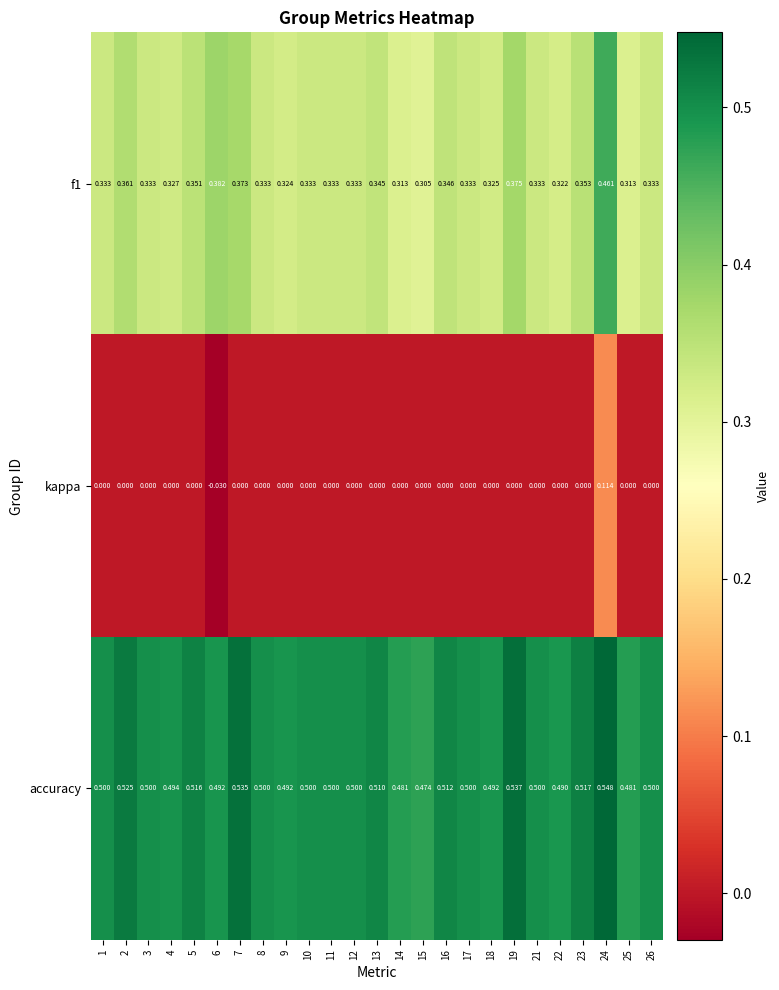

Is the value of kappa at 13 greater than the value of accuracy at 8?

No